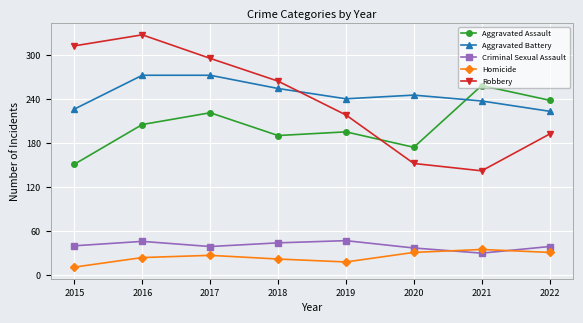

How many interior local valleys does the Criminal Sexual Assault series have?

2